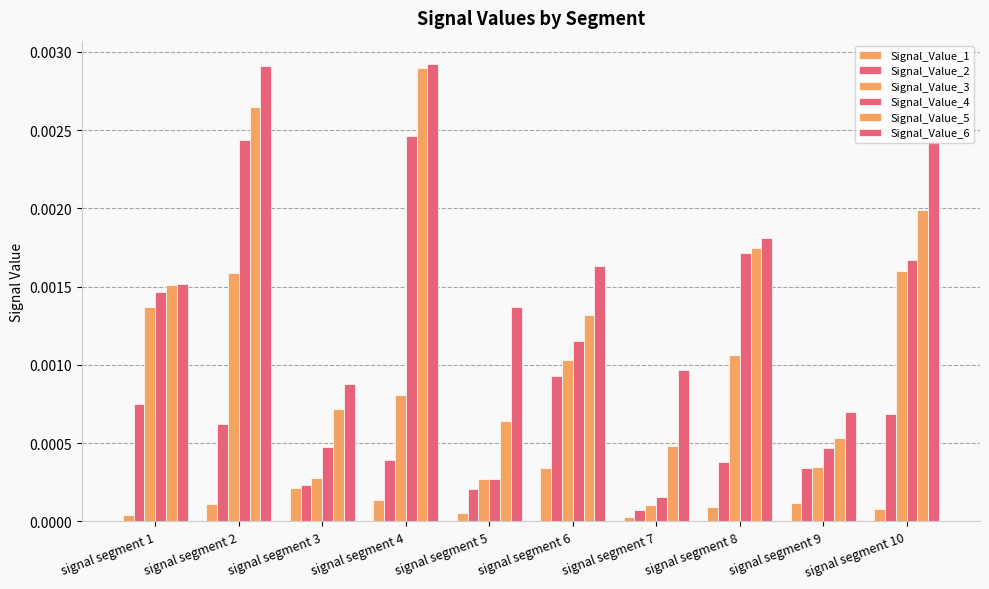

Which label corresponds to the largest value in the chart?

signal segment 4